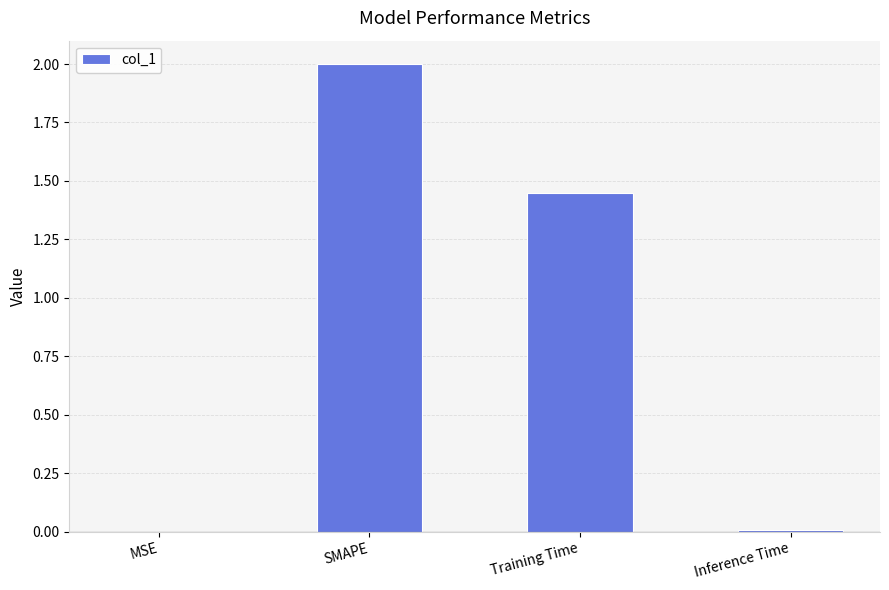

Which label corresponds to the largest value in the chart?

SMAPE